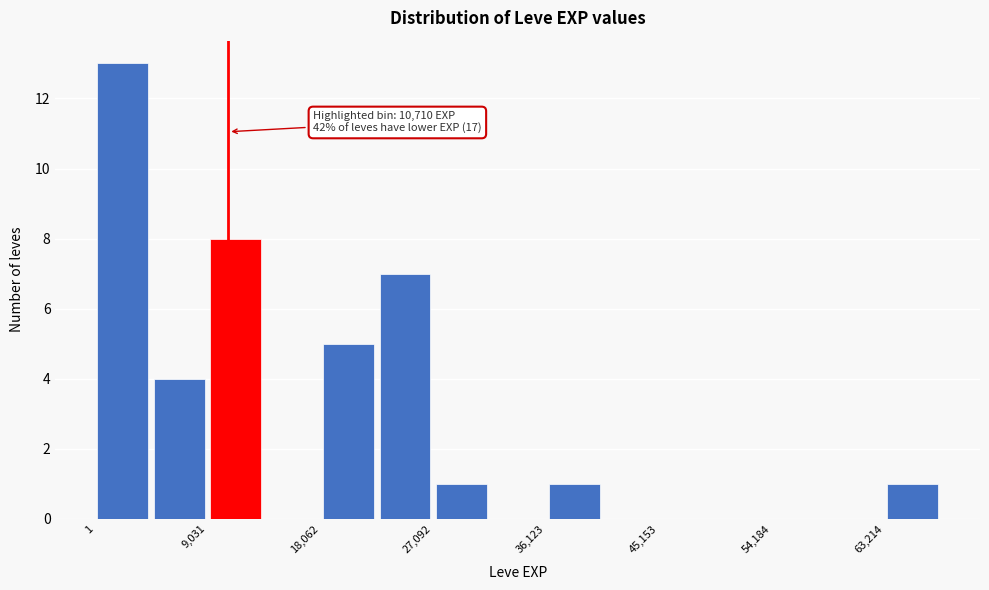

Over which range of the x-axis is the bar tallest?

0 to 5000